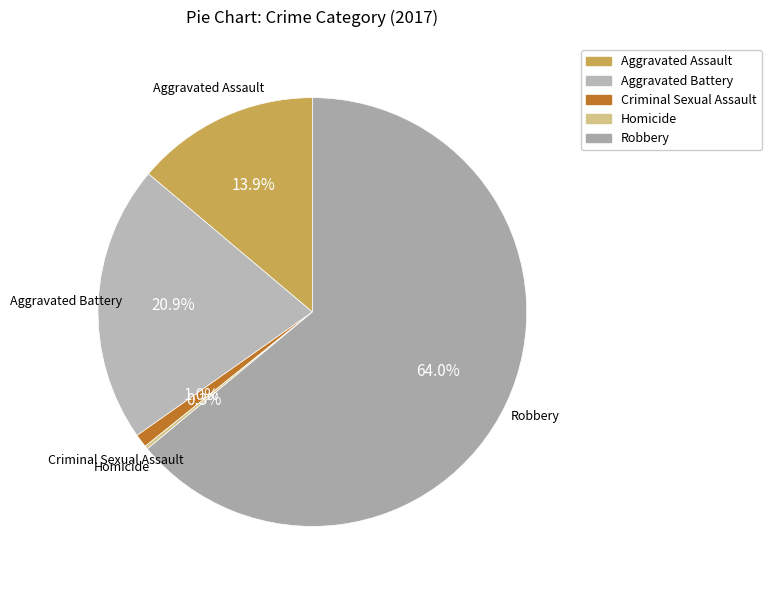

Do Aggravated Battery and Aggravated Assault together represent more than half of the pie?

No